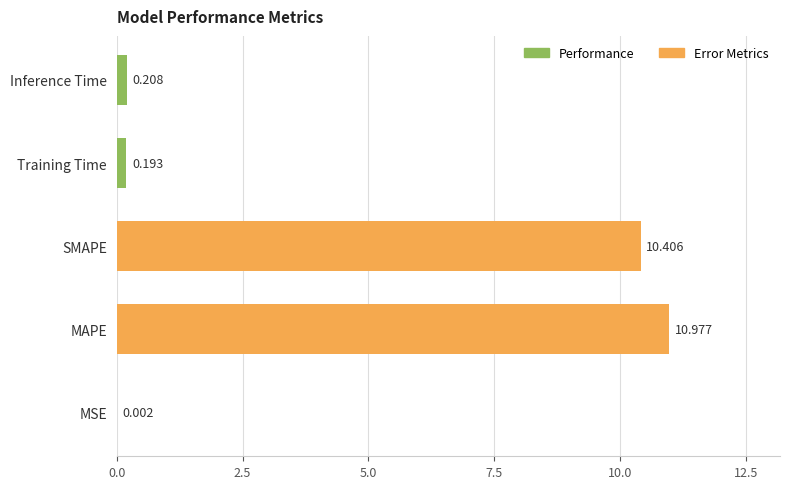

Which has a higher value, MAPE or SMAPE?

MAPE